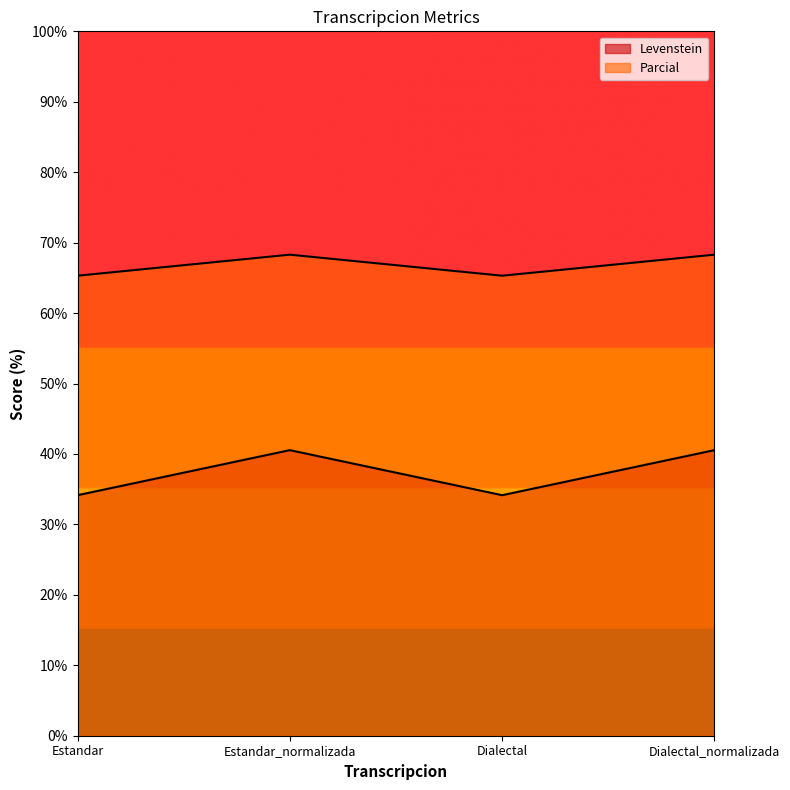

What is the total value across all series at Dialectal_normalizada?

108.8